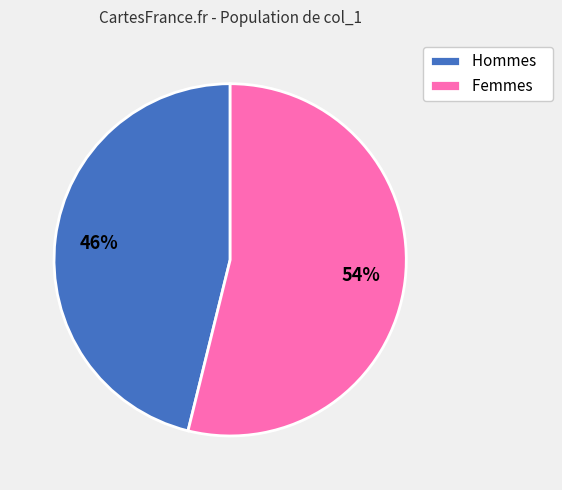

What percentage is the Hommes slice, to the nearest percent?

46%